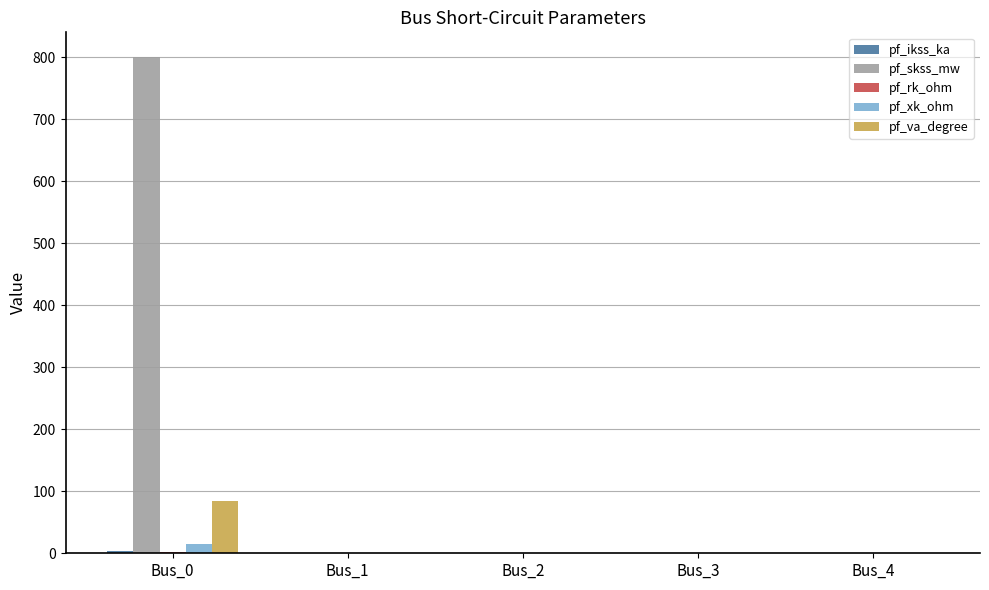

What is the sum of all pf_xk_ohm values?

15.0